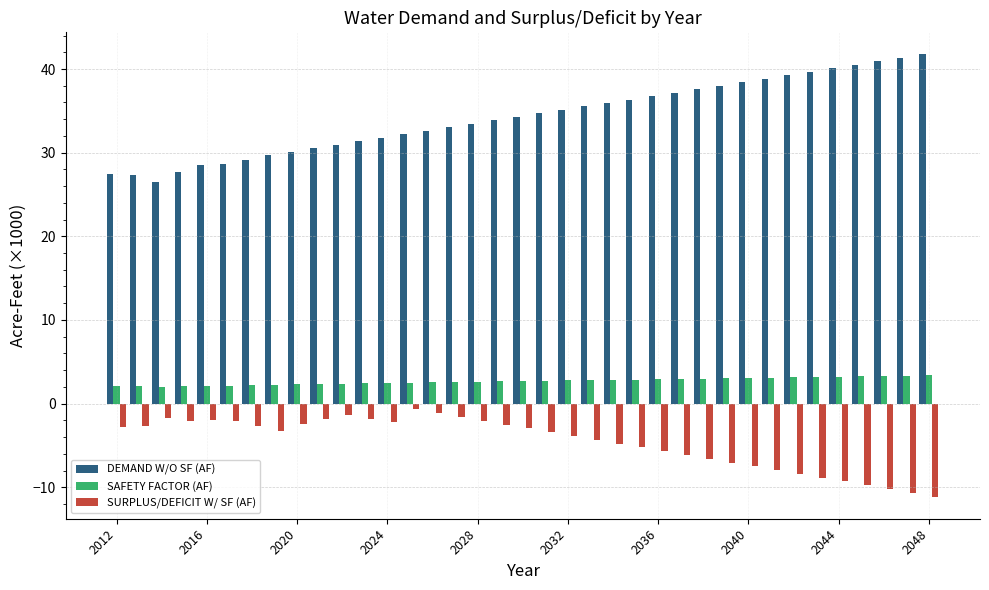

Which series has the largest total across all categories?

DEMAND W/O SF (AF)